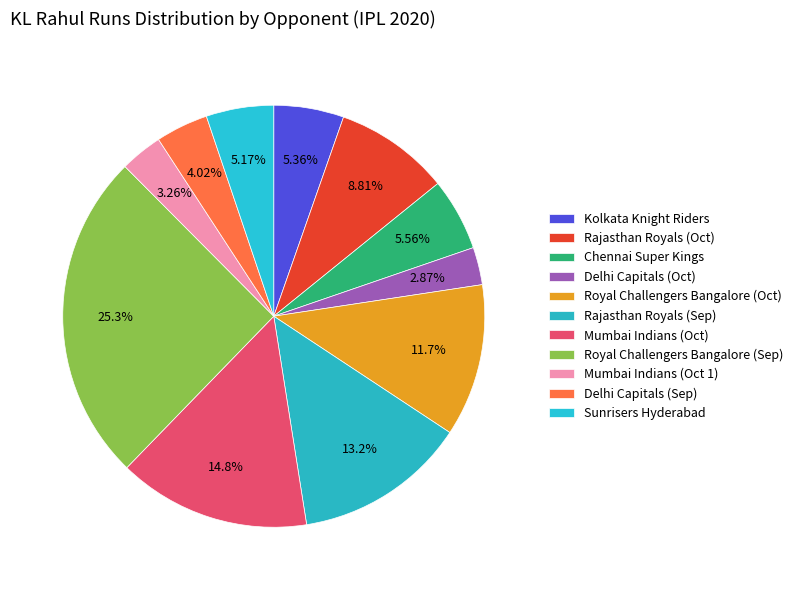

Which category has the biggest portion of the pie?

Royal Challengers Bangalore (Sep)